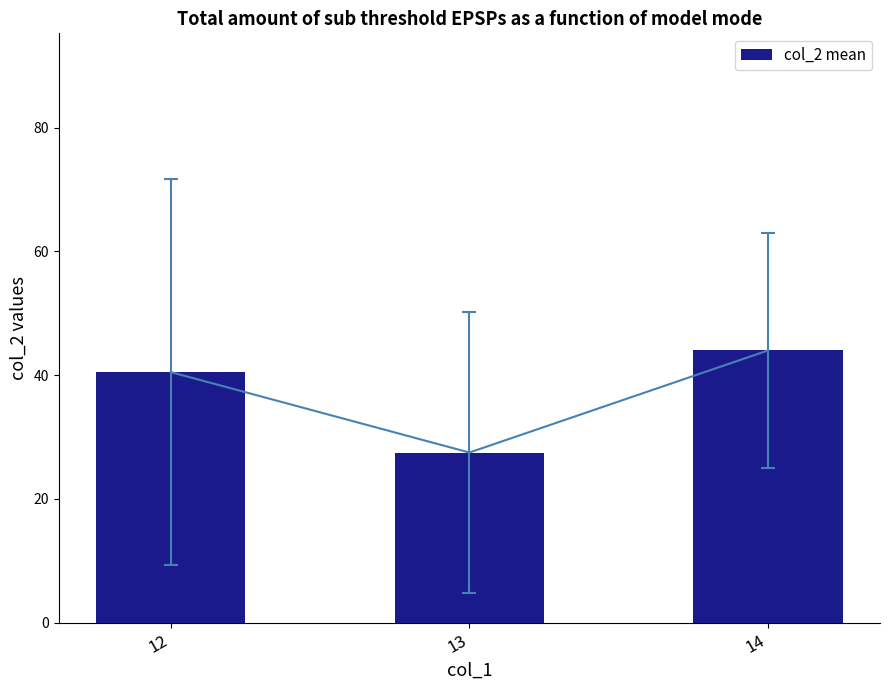

Does the chart contain stacked bars?

No